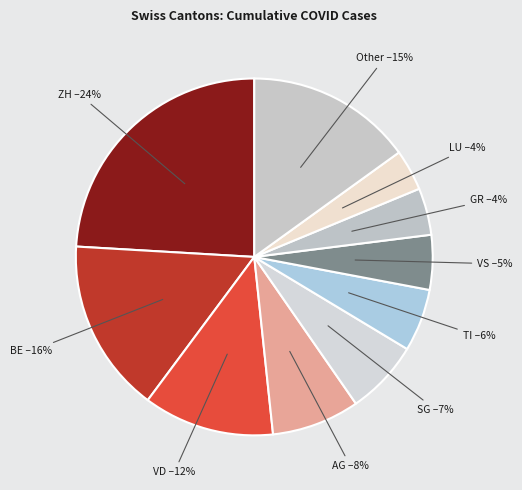

Count the number of slices in the pie.

10